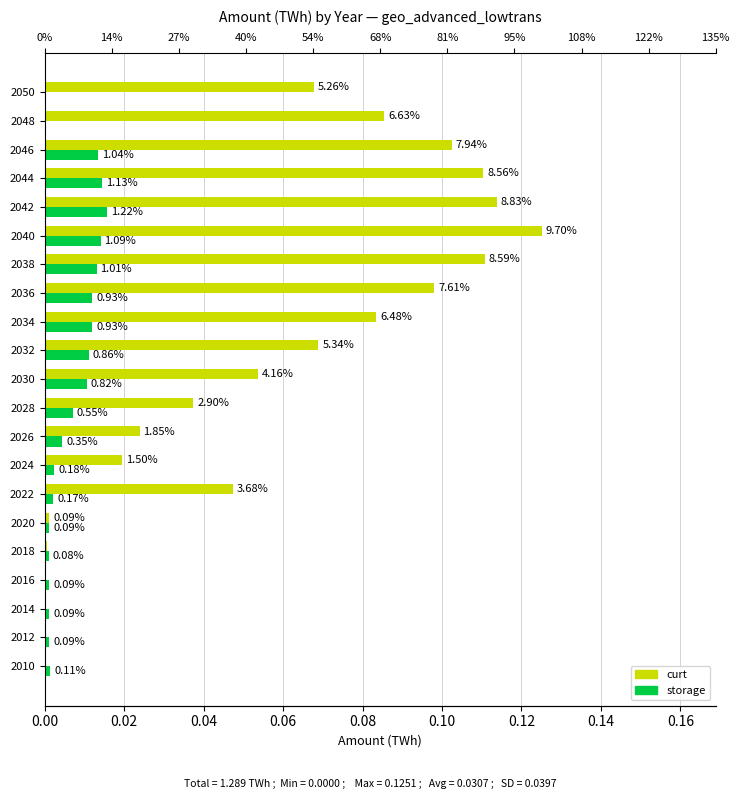

Is it true that storage equals 0.0 at 2024?

False